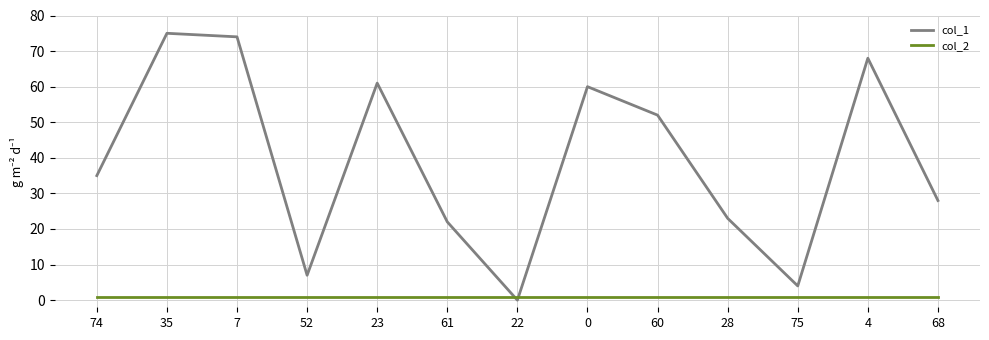

Which series ends up on top after the final intersection of col_1 and col_2?

col_1